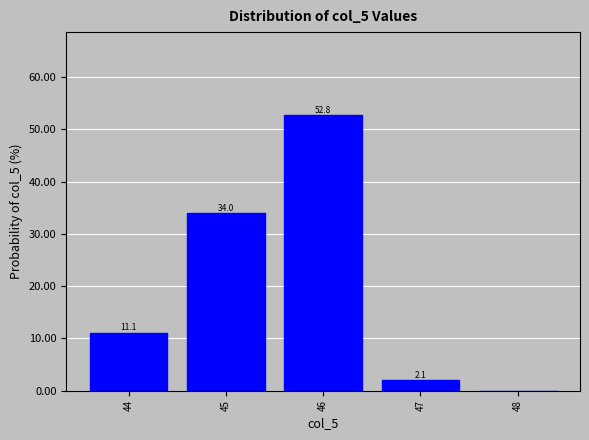

Reading left to right, transcribe all the data shown in this chart.

44=11.1	45=34.0	46=52.8	47=2.1	48=0.0